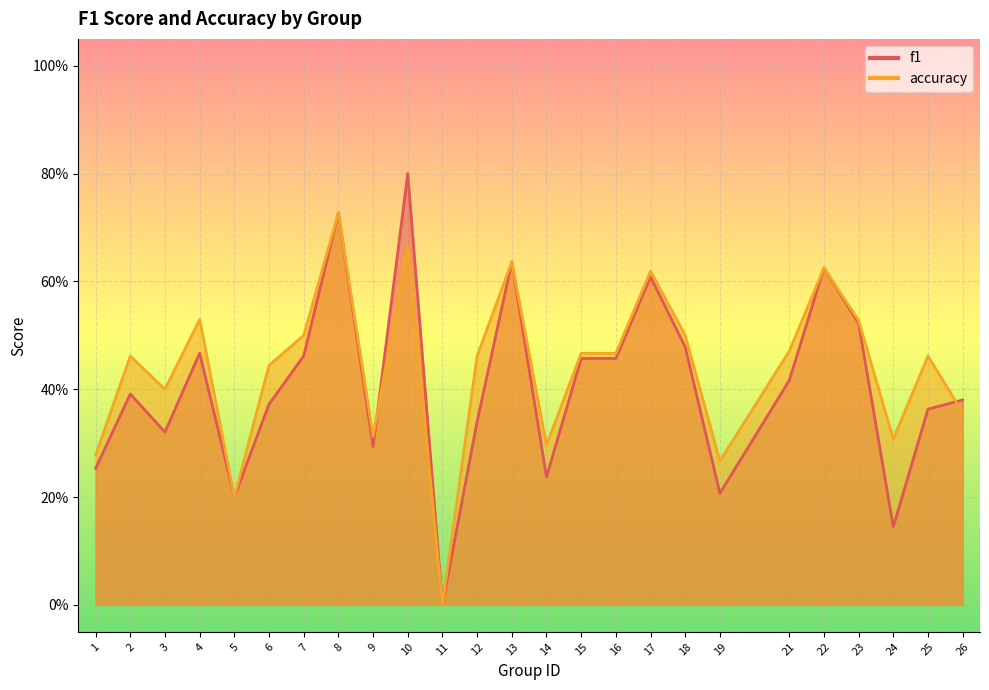

What is the difference between the maximum and minimum values in the f1 series?

0.8